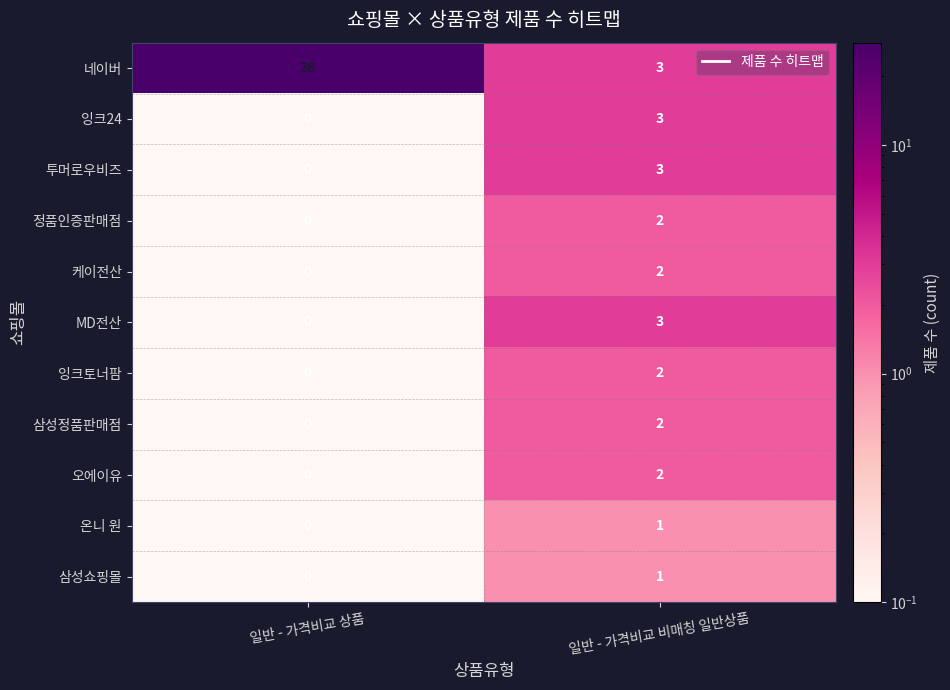

Reading left to right, transcribe all the data shown in this chart.

네이버: 28	3
잉크24: 0	3
투머로우비즈: 0	3
정품인증판매점: 0	2
케이전산: 0	2
MD전산: 0	3
잉크토너팜: 0	2
삼성정품판매점: 0	2
오에이유: 0	2
온니 원: 0	1
삼성쇼핑몰: 0	1